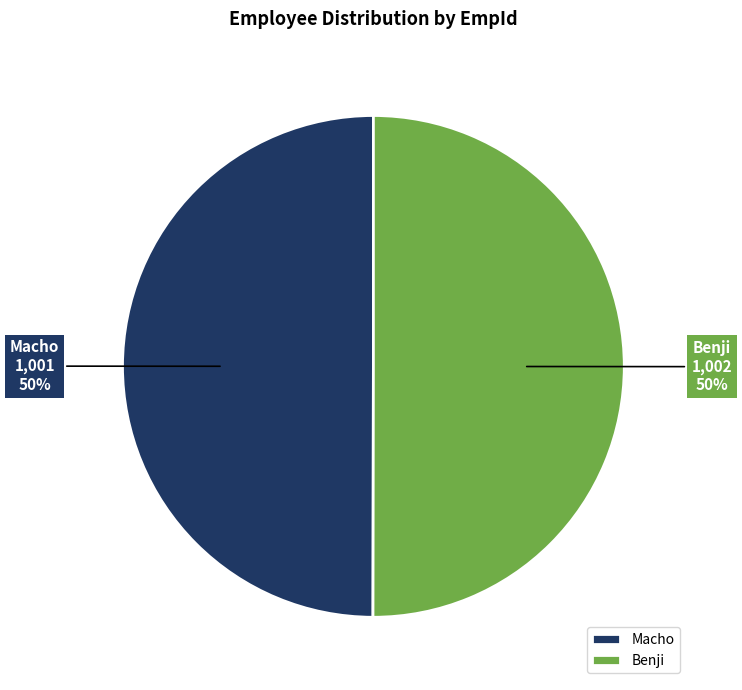

Is it true that Macho is 50% of the pie?

True